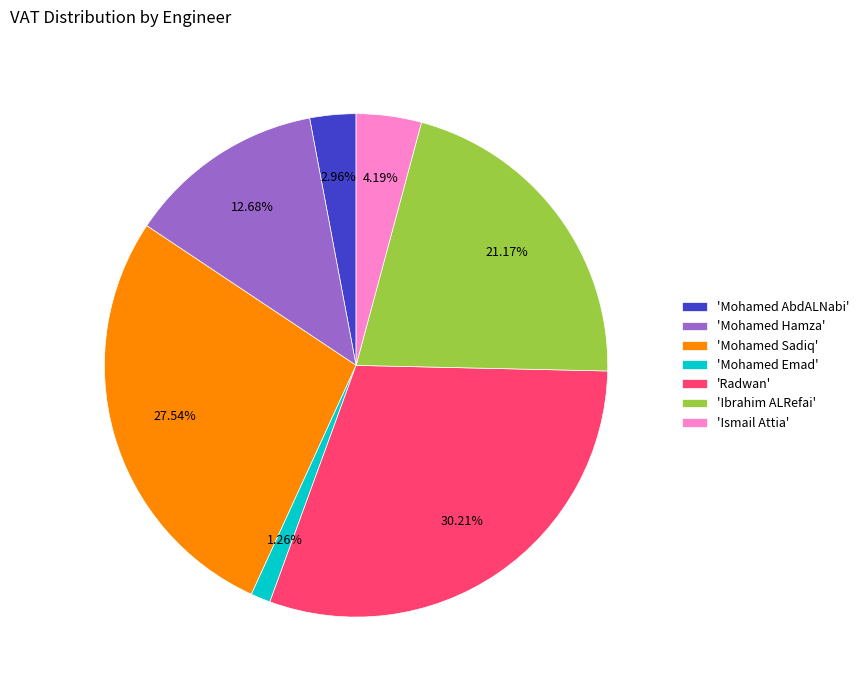

Which category has the biggest portion of the pie?

'Radwan'